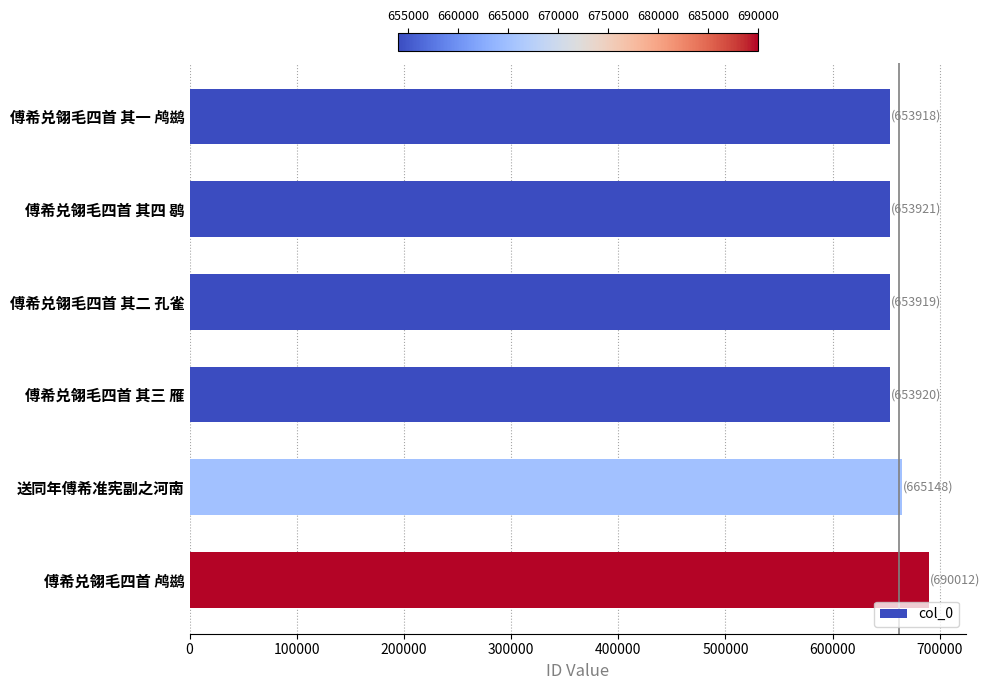

True or false: the data shows 412059 at 傅希兑翎毛四首 其三 雁.

False